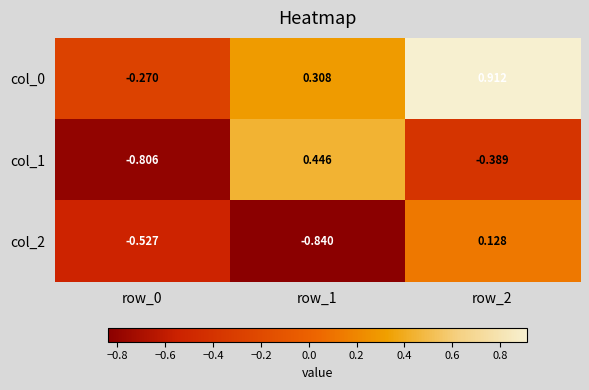

Is the value of col_0 at row_2 greater than the value of col_1 at row_2?

Yes